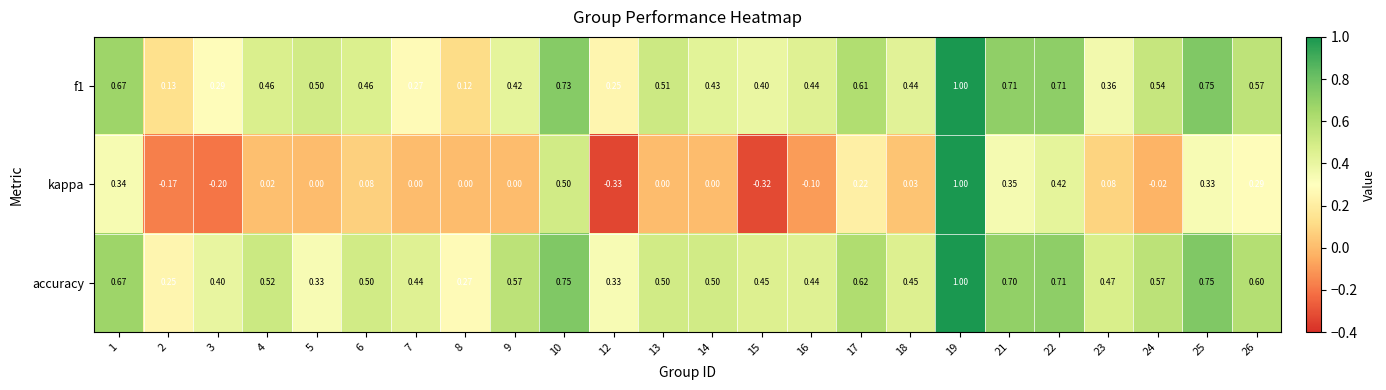

Which series has the largest total across all categories?

accuracy